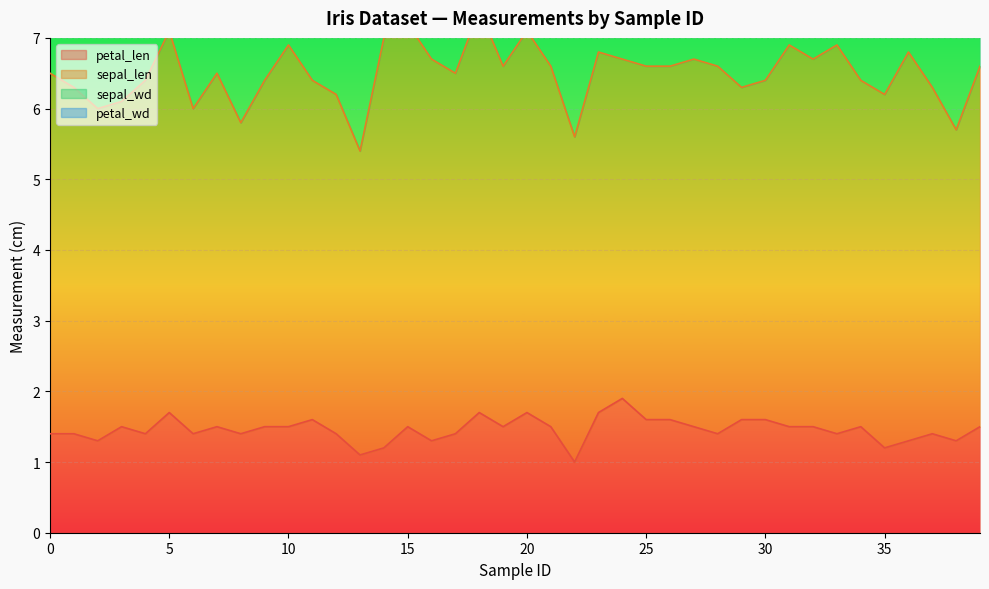

At how many categories does at least one series exceed 2?

40